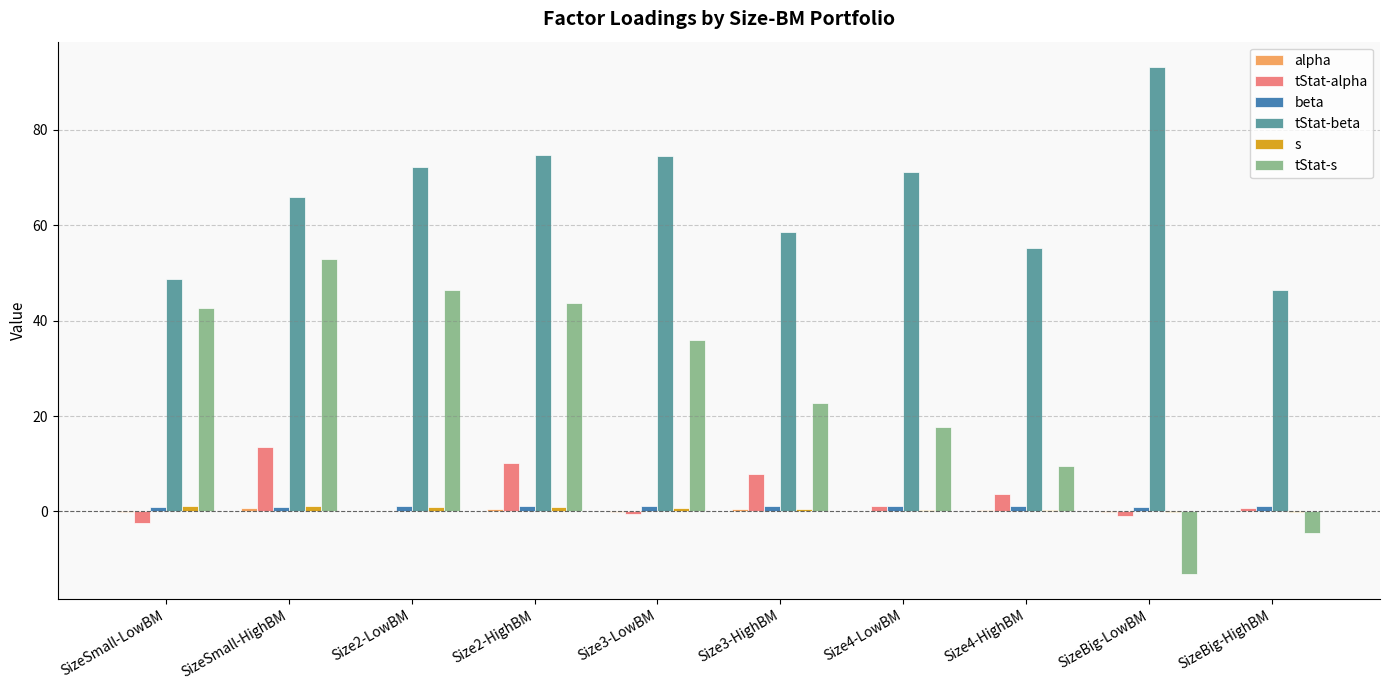

Is it true that s equals -0.1 at SizeBig-HighBM?

True